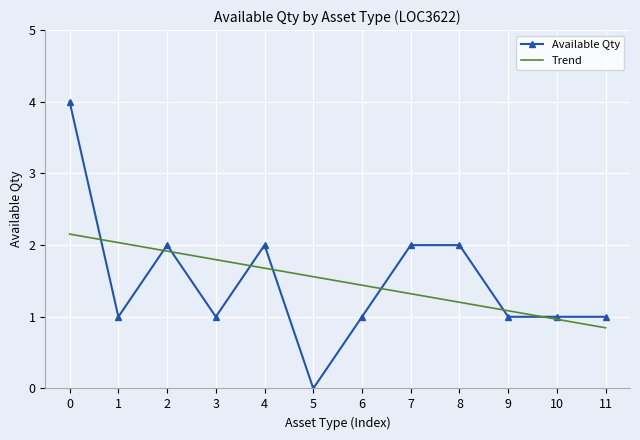

How many Available Qty values are between 1 and 2?

10